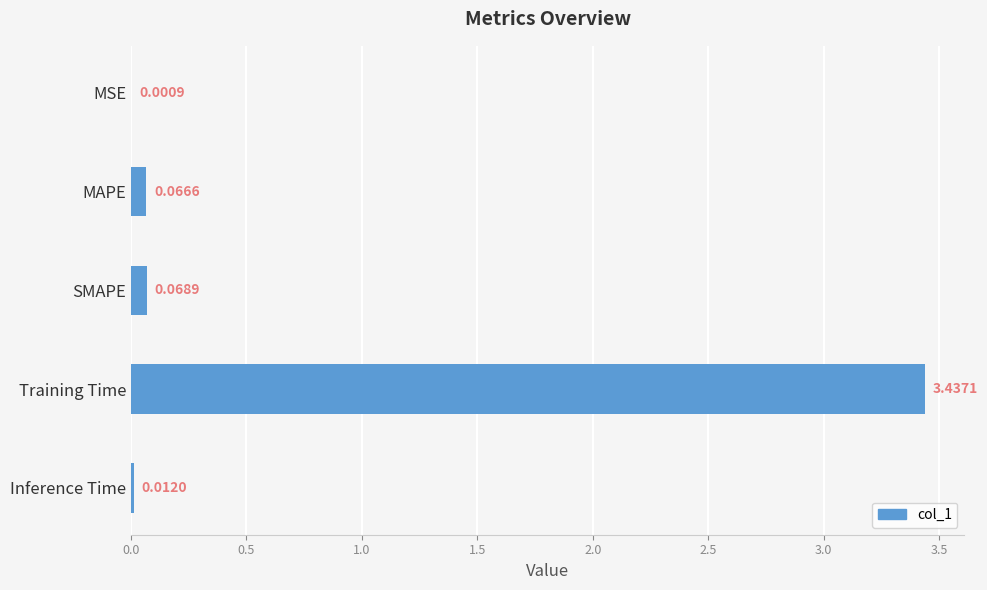

At which label is the value closest to 1?

SMAPE